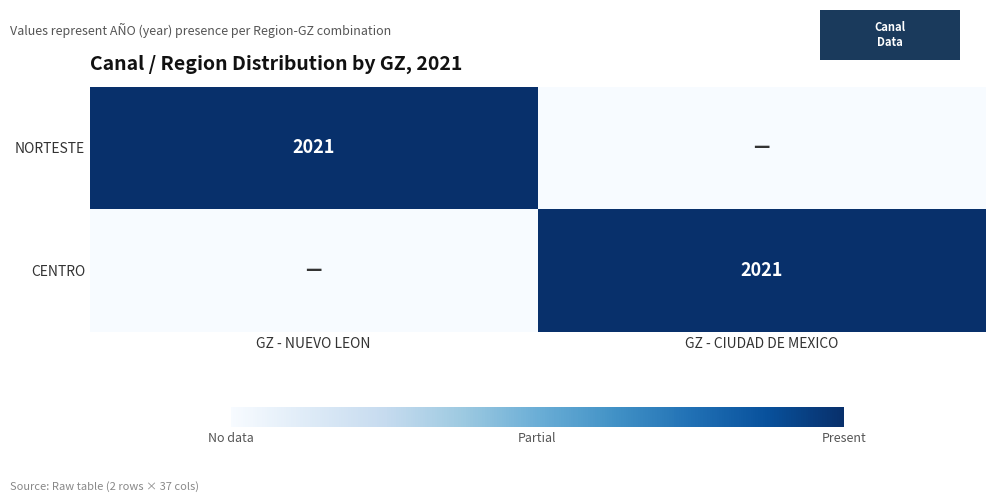

The value of NORTESTE at GZ - NUEVO LEON is 2021. True or false?

True